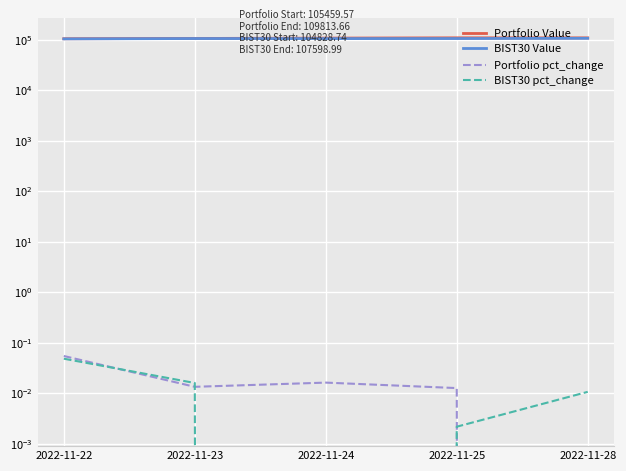

Where does the Portfolio pct_change series first go above 0?

2022-11-22